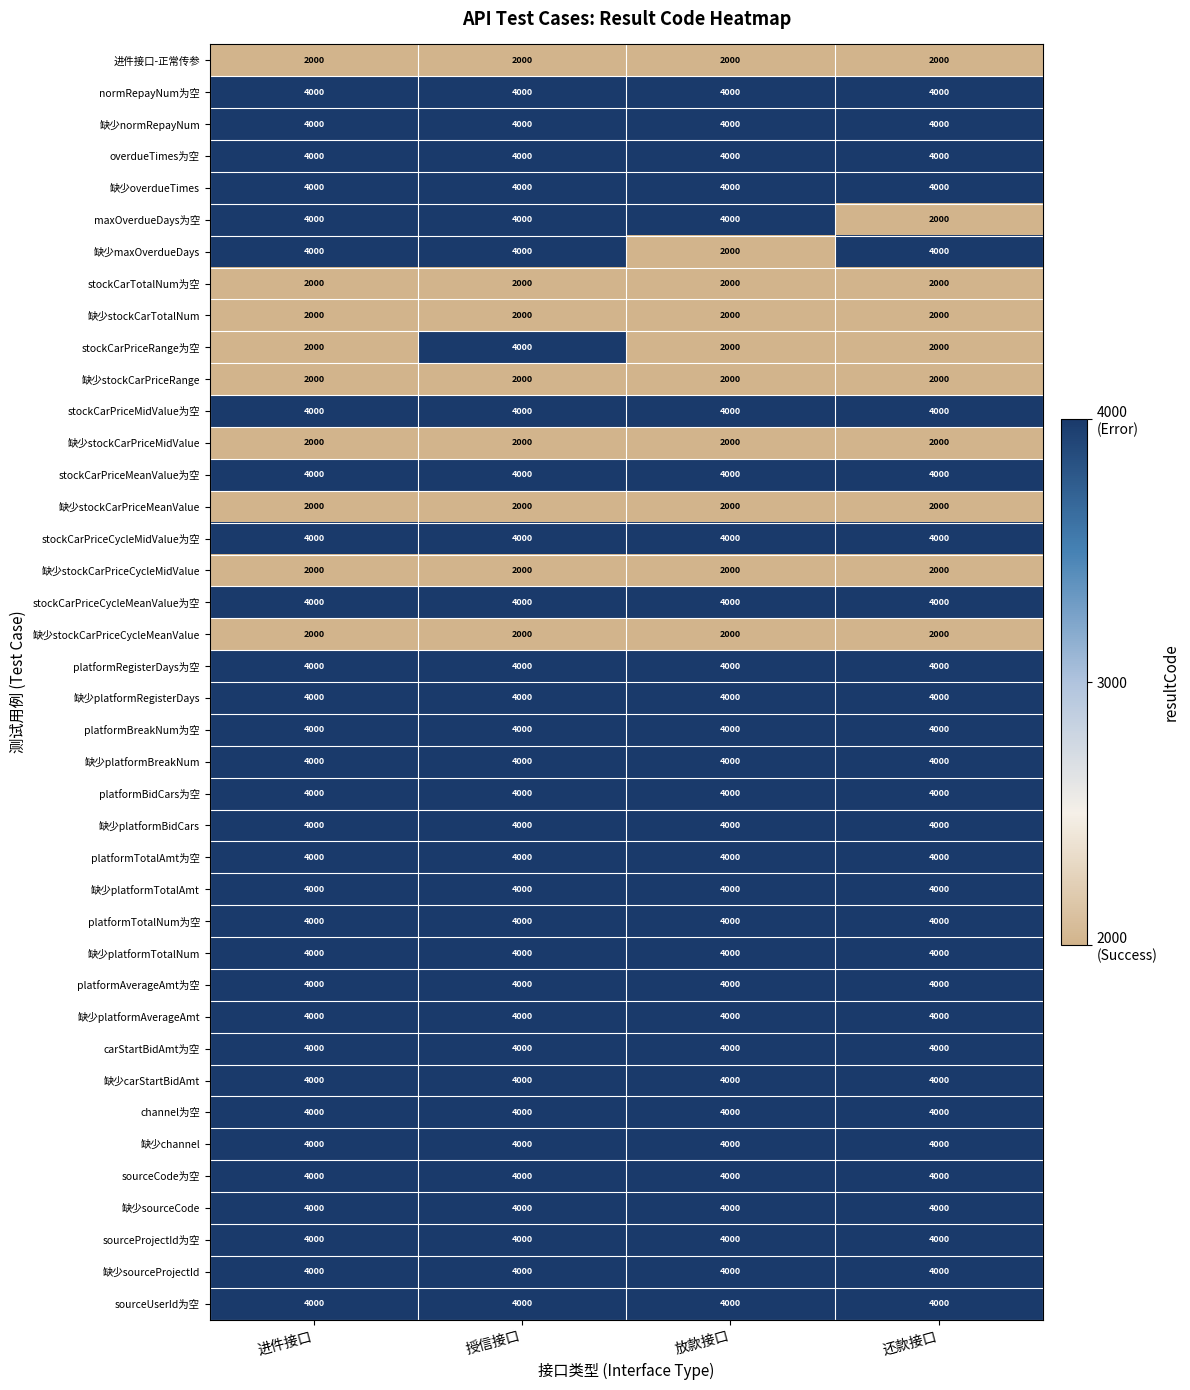

What is the difference between the highest and lowest values at 进件接口?

2000